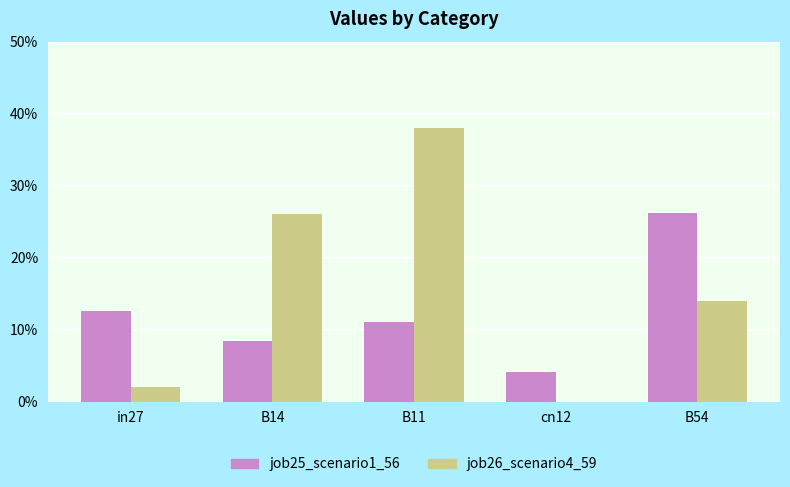

What are all the series names shown in the legend?

job25_scenario1_56, job26_scenario4_59